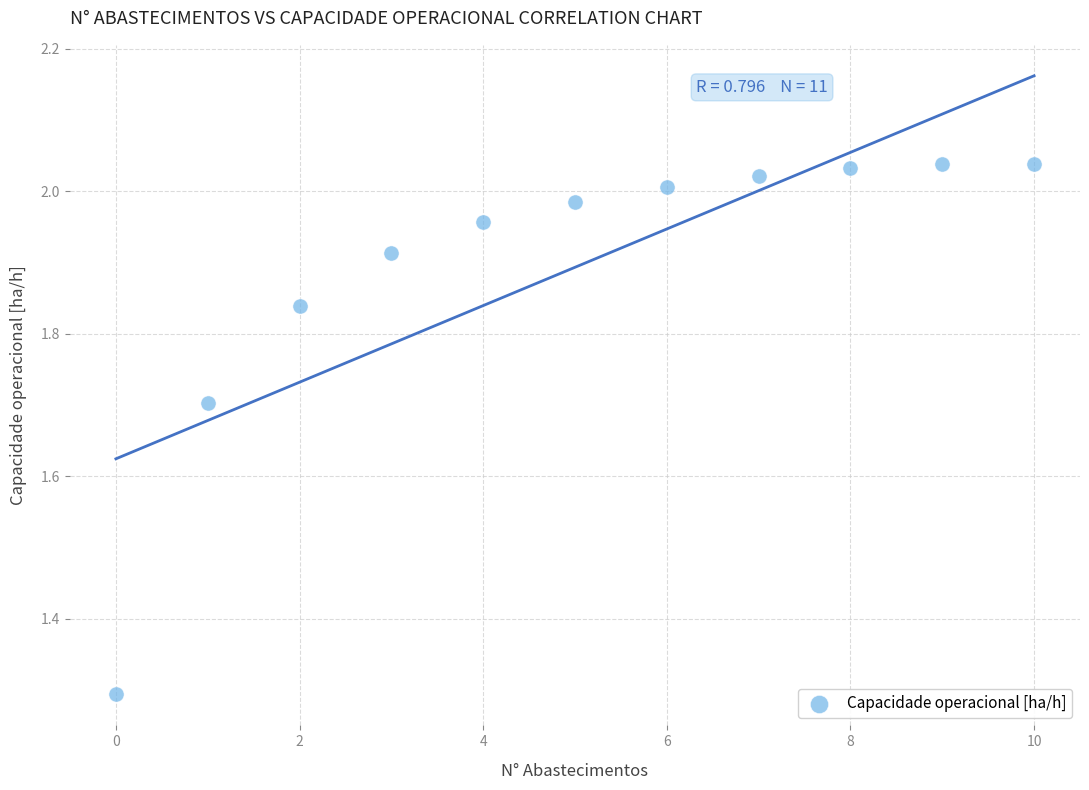

What Y value in the scatter plot is closest to 1?

1.3